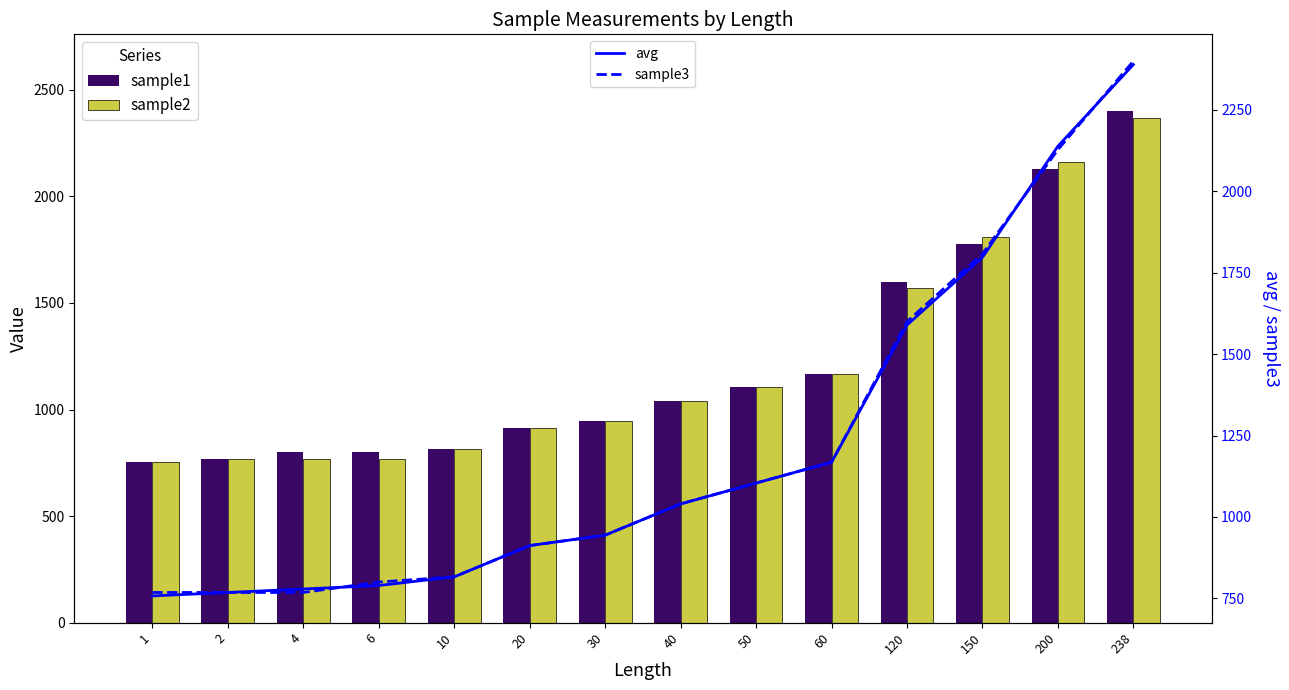

Rank the series at 120 from lowest to highest value.

sample2, avg, sample1, sample3